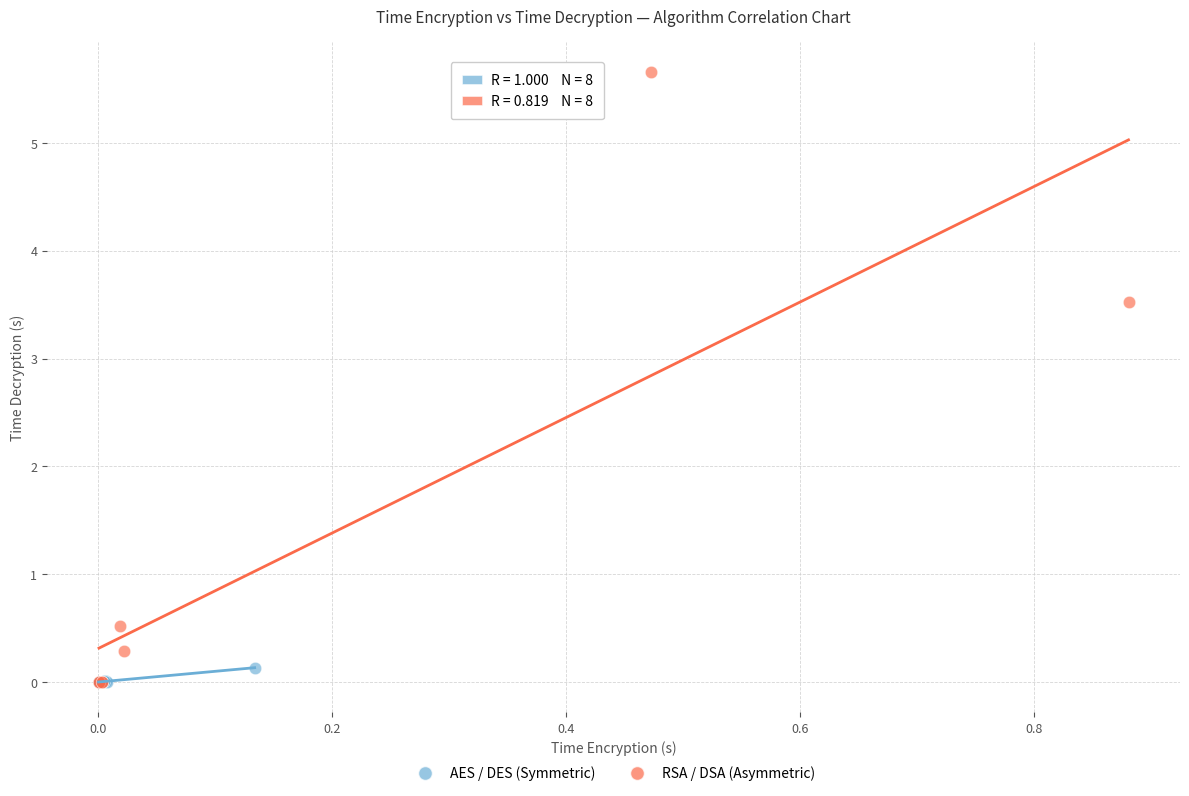

Which series has the largest Y range (max minus min)?

RSA / DSA (Asymmetric)